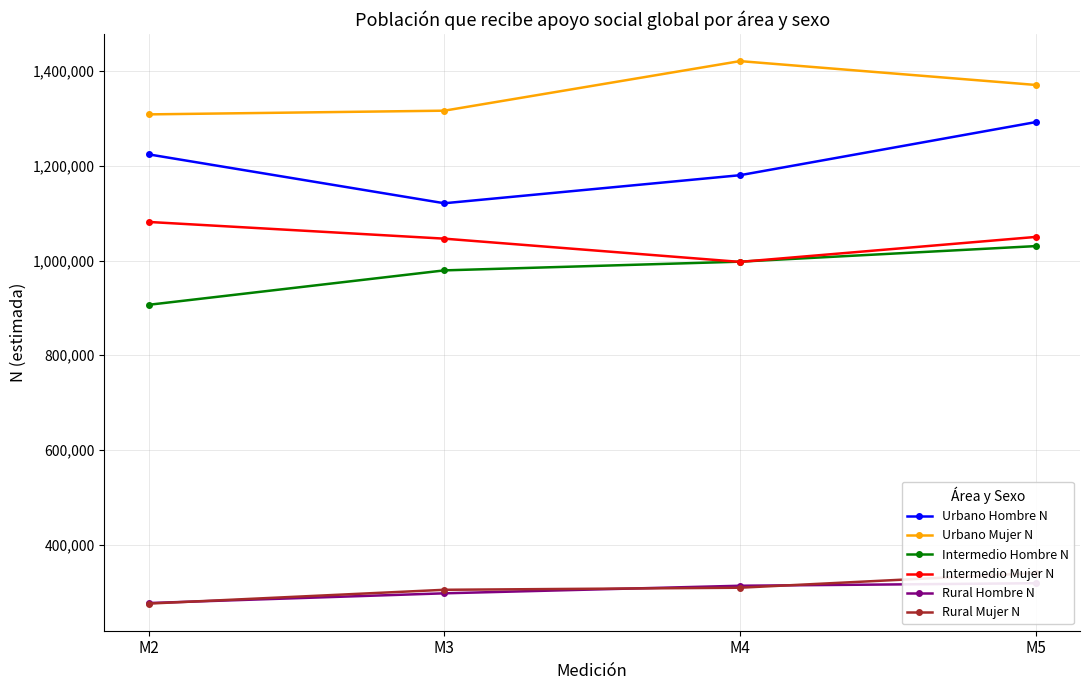

What is the highest value of the Intermedio Mujer N series?

1081545